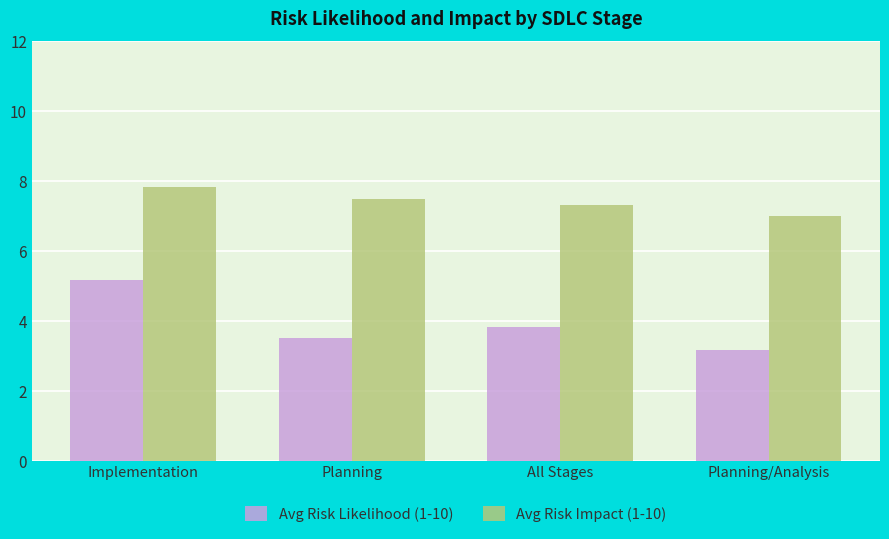

Reading left to right, list all the values displayed in this chart.

Avg Risk Likelihood (1-10): 5.2	3.5	3.8	3.2
Avg Risk Impact (1-10): 7.8	7.5	7.3	7.0